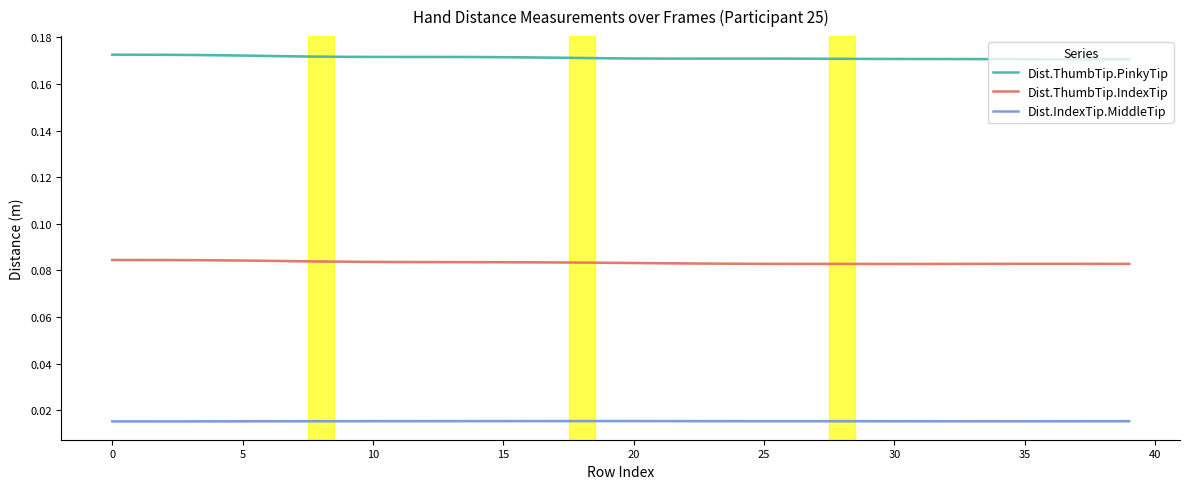

True or false: Dist.ThumbTip.IndexTip and Dist.IndexTip.MiddleTip intersect in this chart.

False